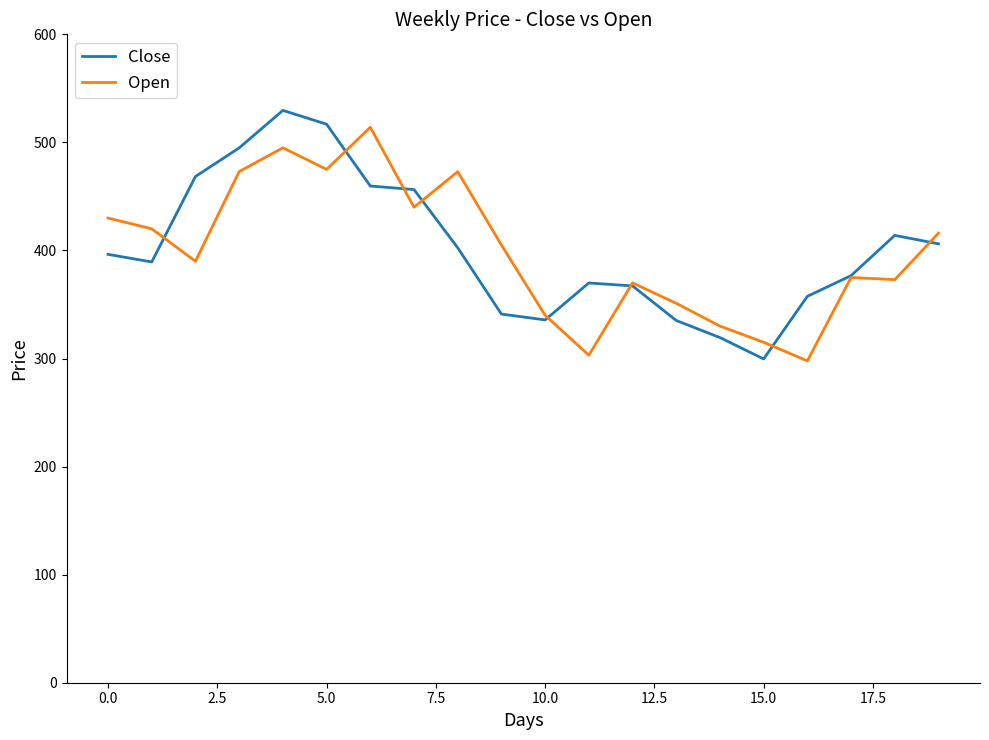

What is the minimum value for Open?

297.8